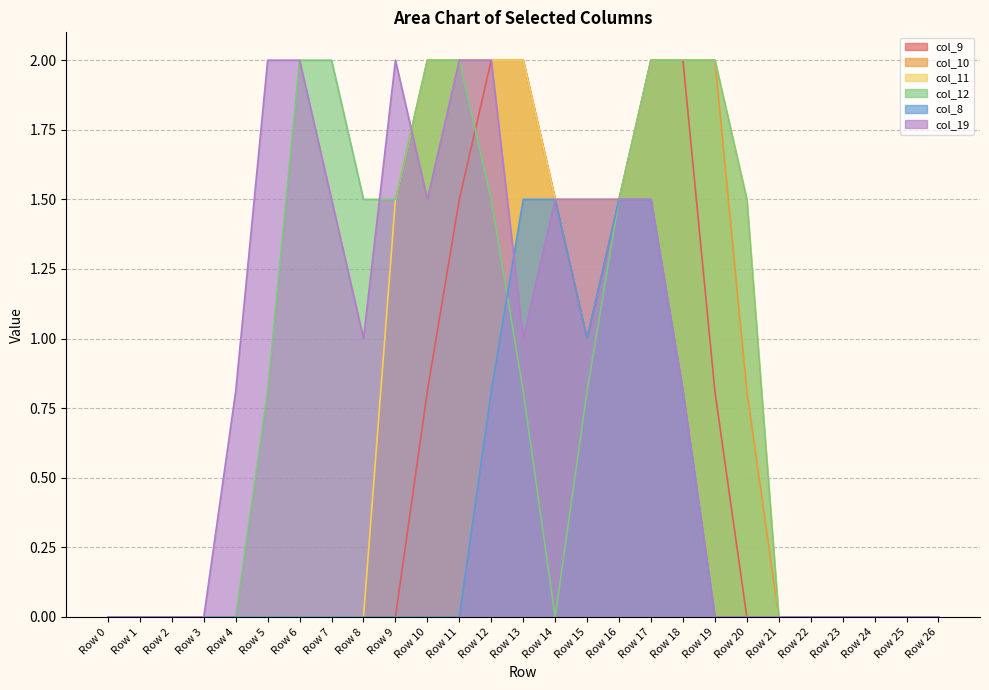

What is the value of the col_10 point at the 19th from the left?

2.0